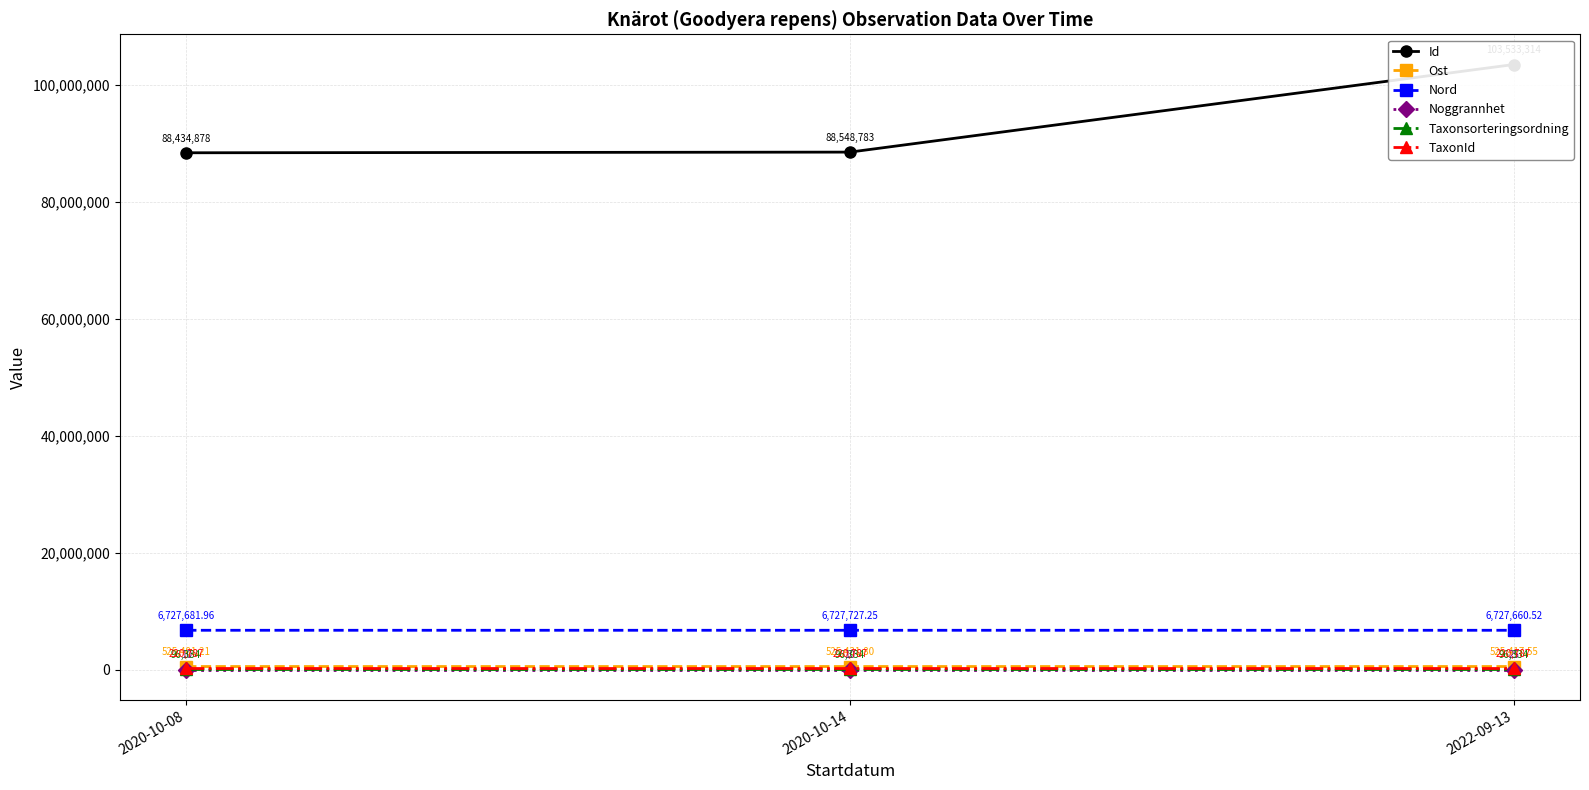

What is the sum of all TaxonId values?

662361.0